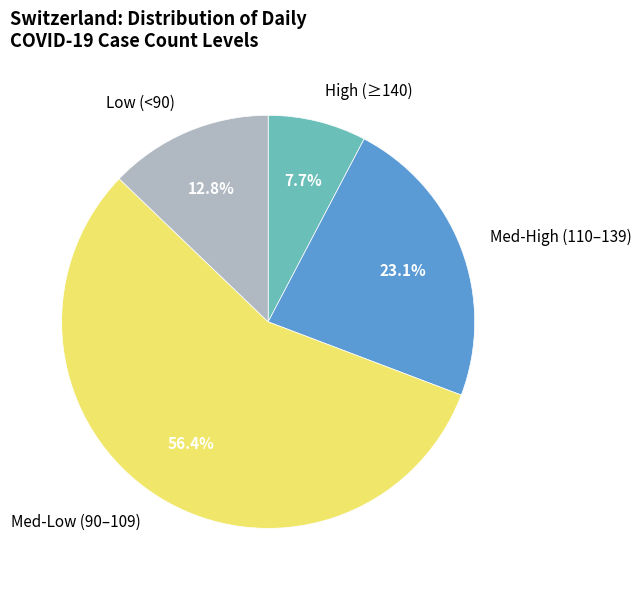

Between Low (<90) and Med-High (110–139), which is larger?

Med-High (110–139)